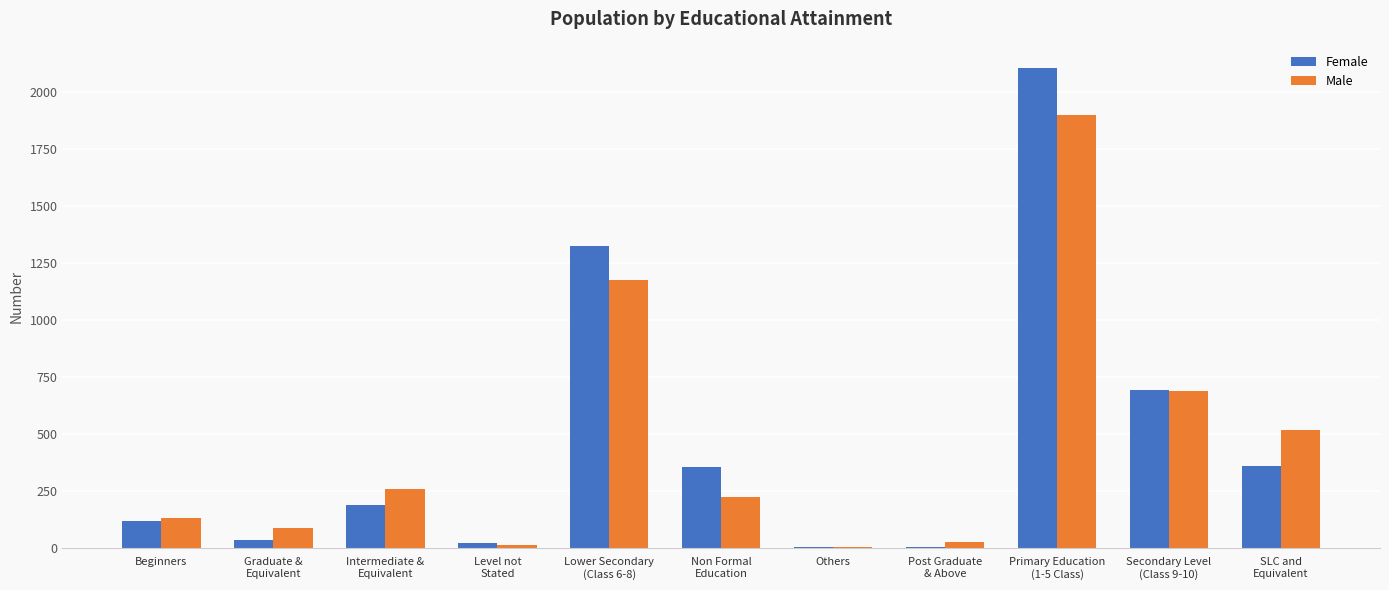

What is the total value across all series at Beginners?

250